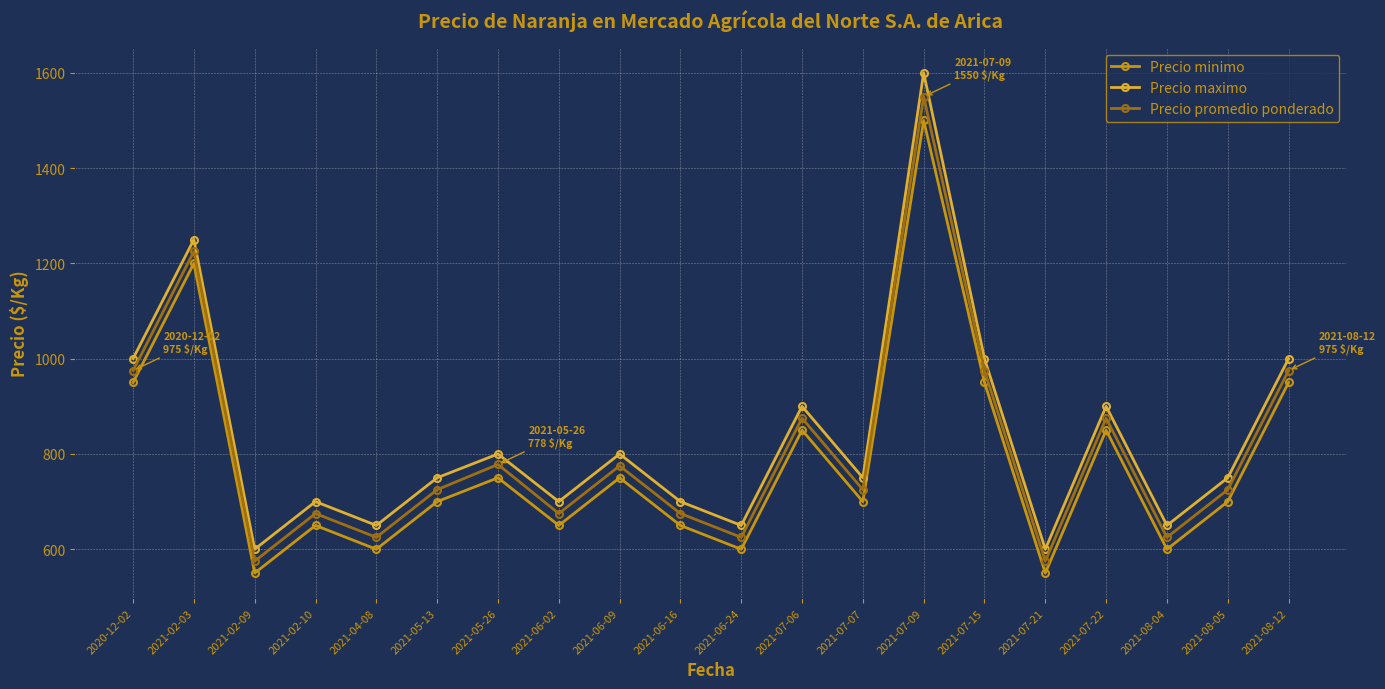

What is the sum of the Precio minimo values at 2021-06-24 and 2021-02-09?

1150